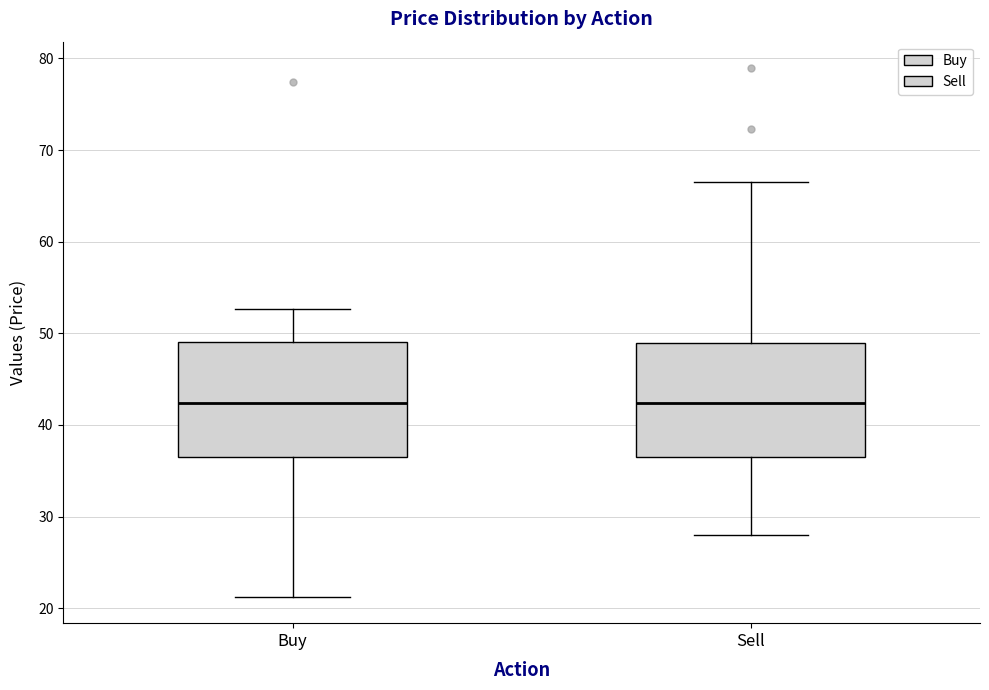

Reading left to right, transcribe this box plot: for each box, give where its median line is, the range the box spans, and where its two whiskers end, as read against the y-axis. The values are not printed on the chart, so give them approximately, as read against the axis.

Buy: median 42, box 36 to 49, whiskers 21 to 53
Sell: median 42, box 36 to 49, whiskers 28 to 67